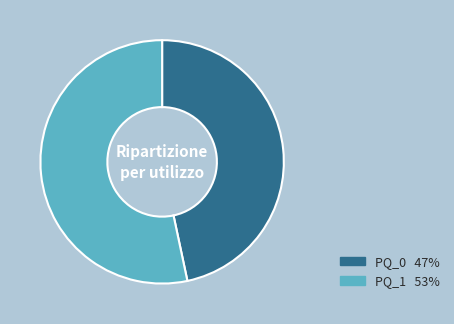

Rank the categories by value from lowest to highest.

PQ_0, PQ_1